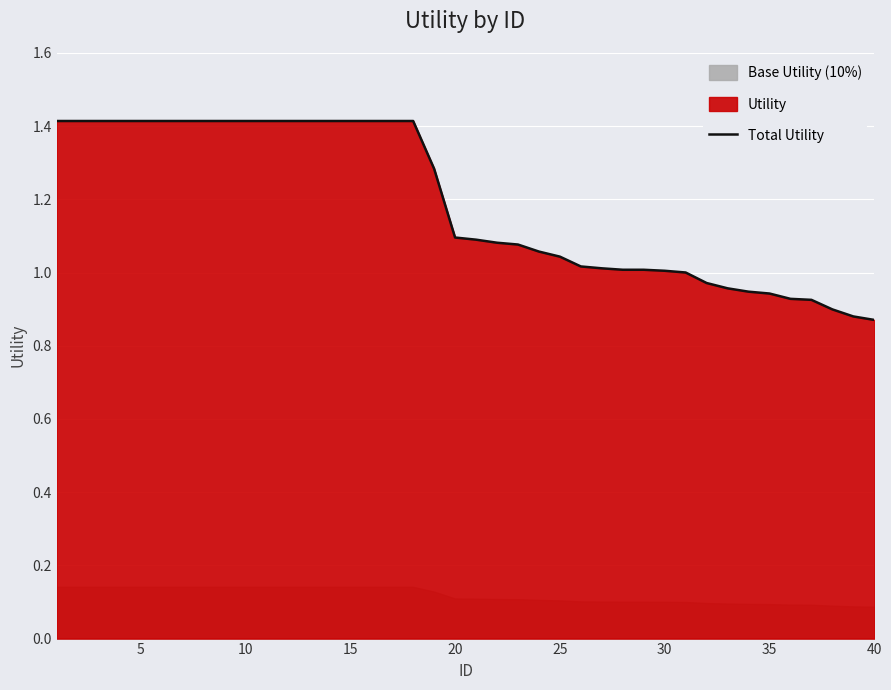

What is the minimum value shown in the chart?

0.9